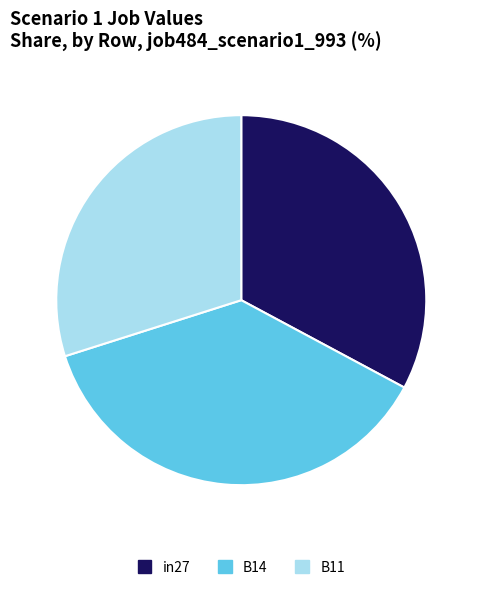

Which has a higher value, in27 or B11?

in27